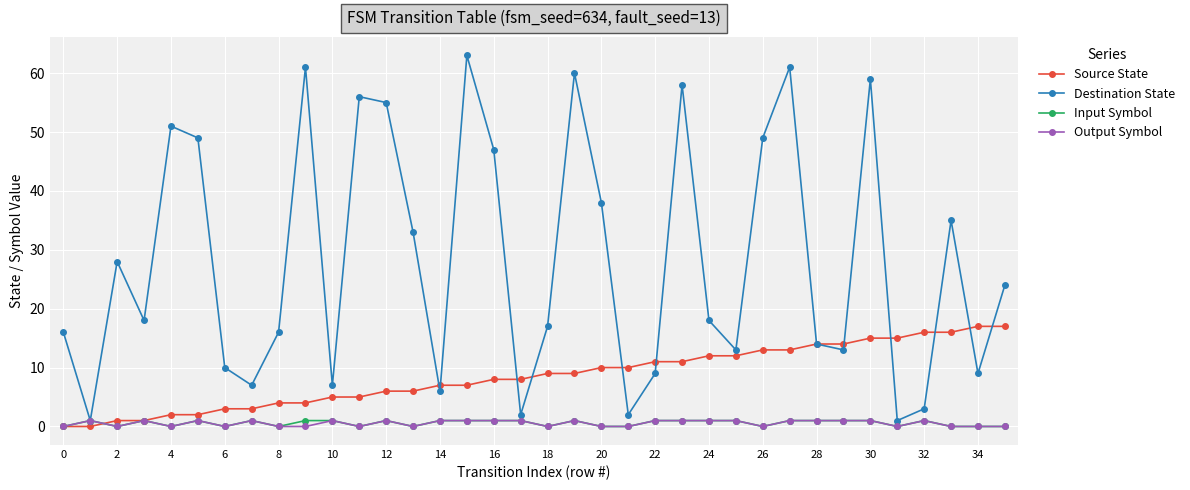

How many data points in Source State are less than 9?

18